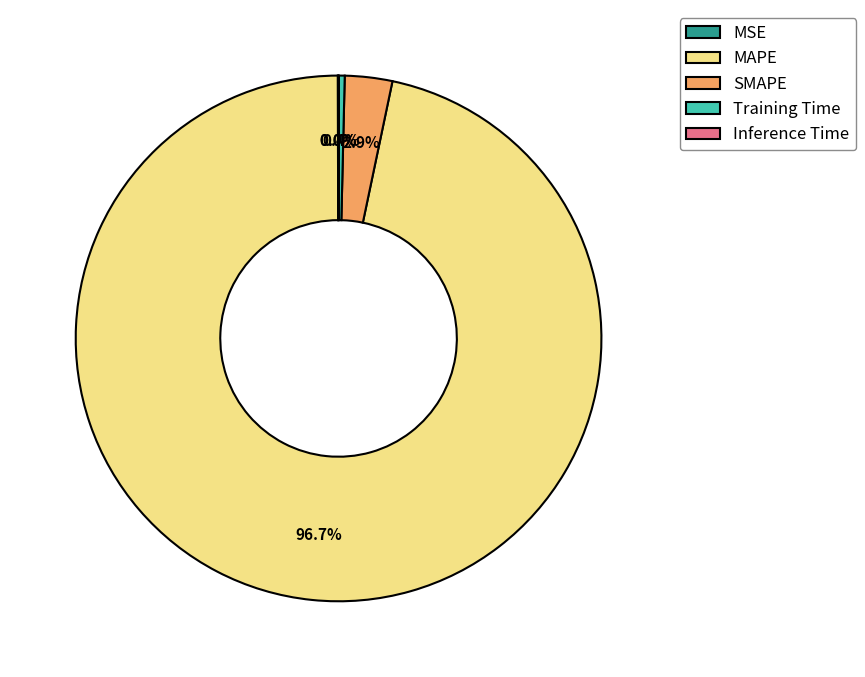

Is MAPE the majority of the pie?

Yes